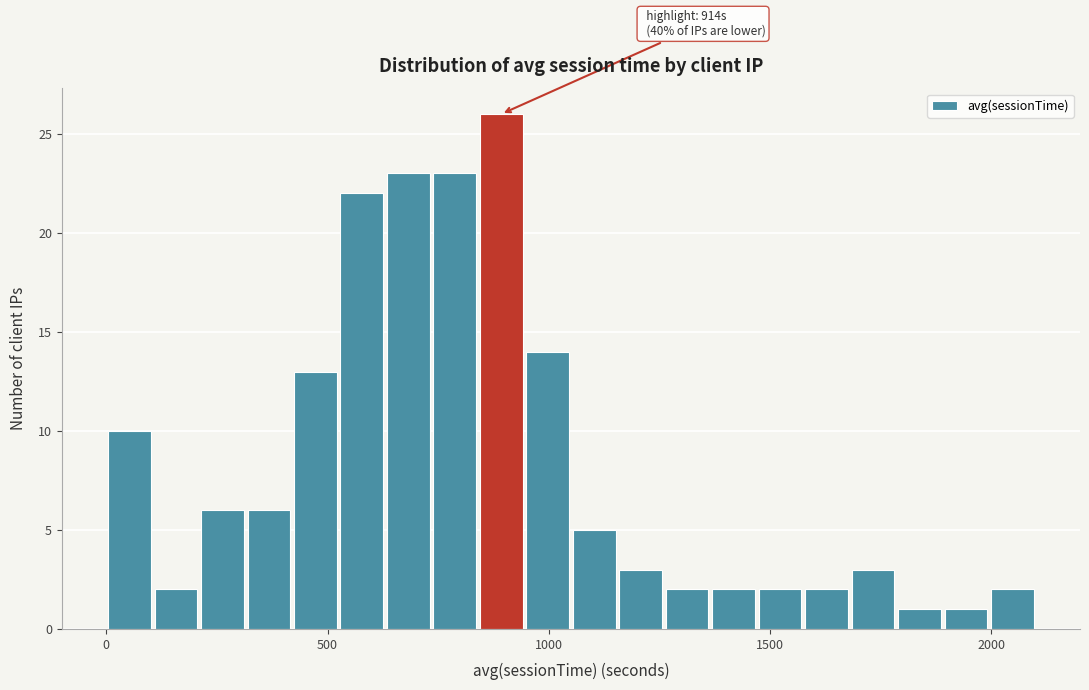

Around what value on the x-axis is the tallest bar? Give the approximate position of its centre, as read against the axis.

900